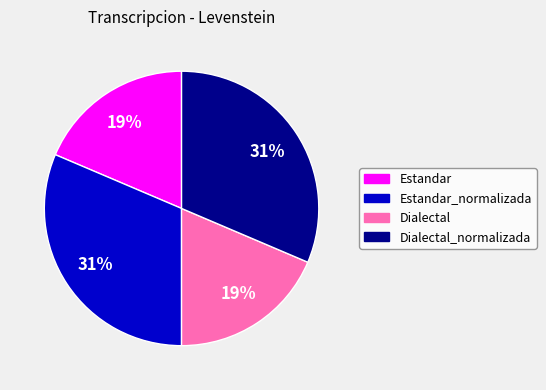

What is the ratio of the value at Dialectal to the value at Dialectal_normalizada?

0.6